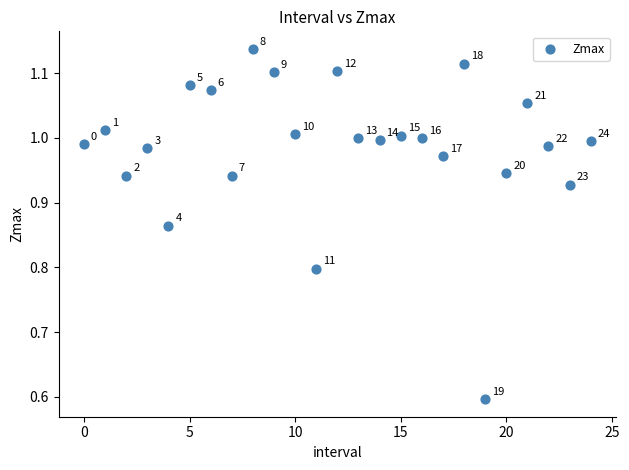

What is the range of Y values (max minus min)?

0.5